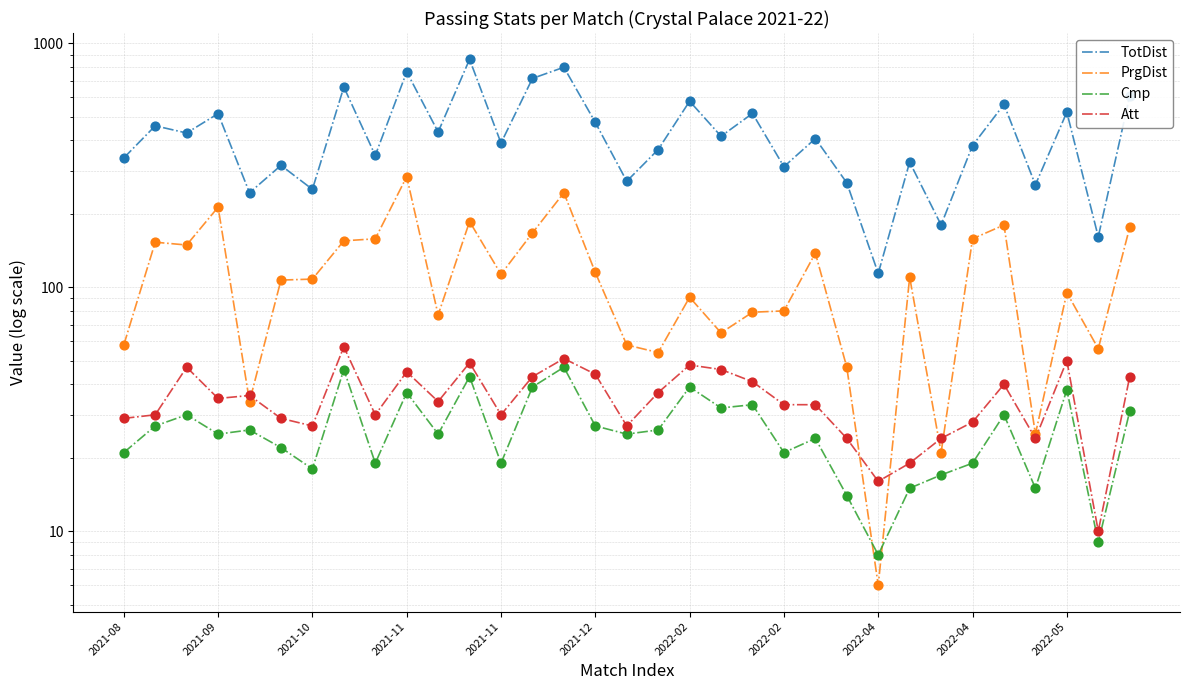

Which series has the largest total across all categories?

TotDist